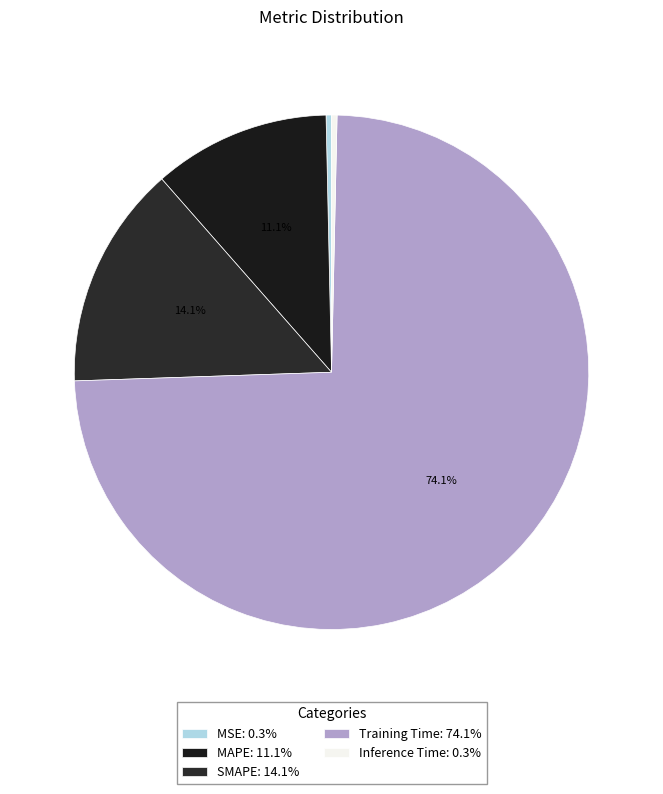

What is the largest slice in the pie chart?

Training Time